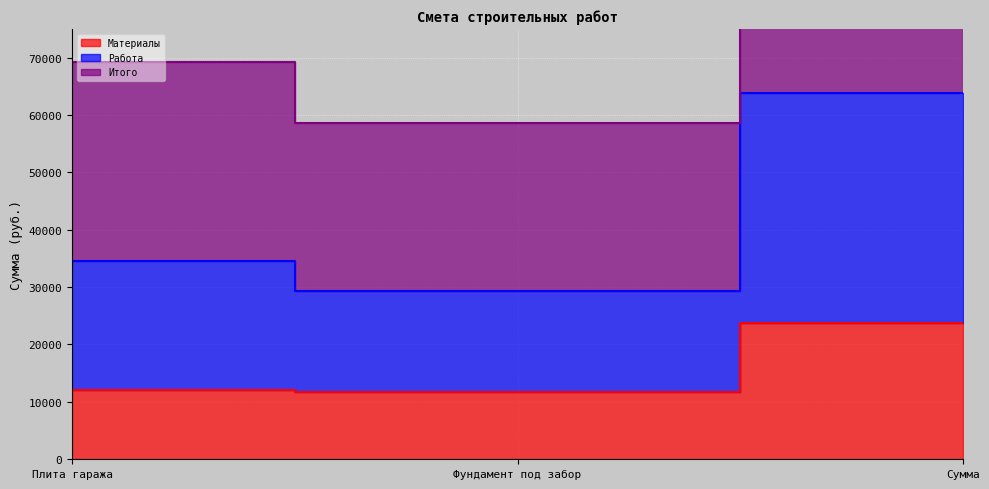

What is the greatest value displayed?

127780